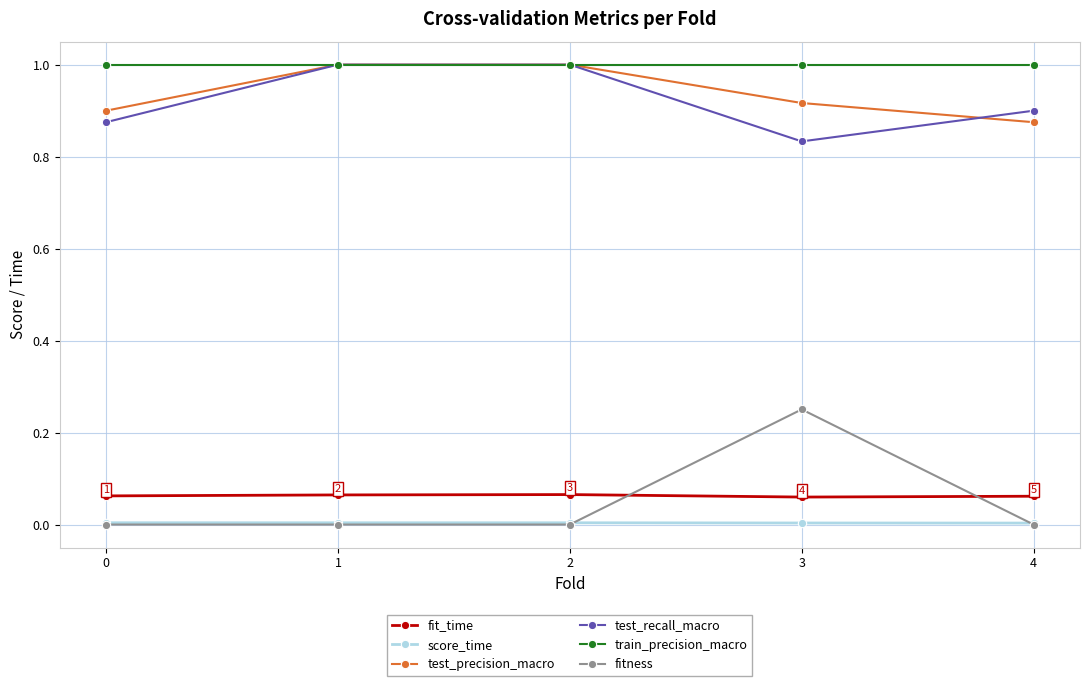

What is the difference between the second highest and minimum values in the test_recall_macro series?

0.2